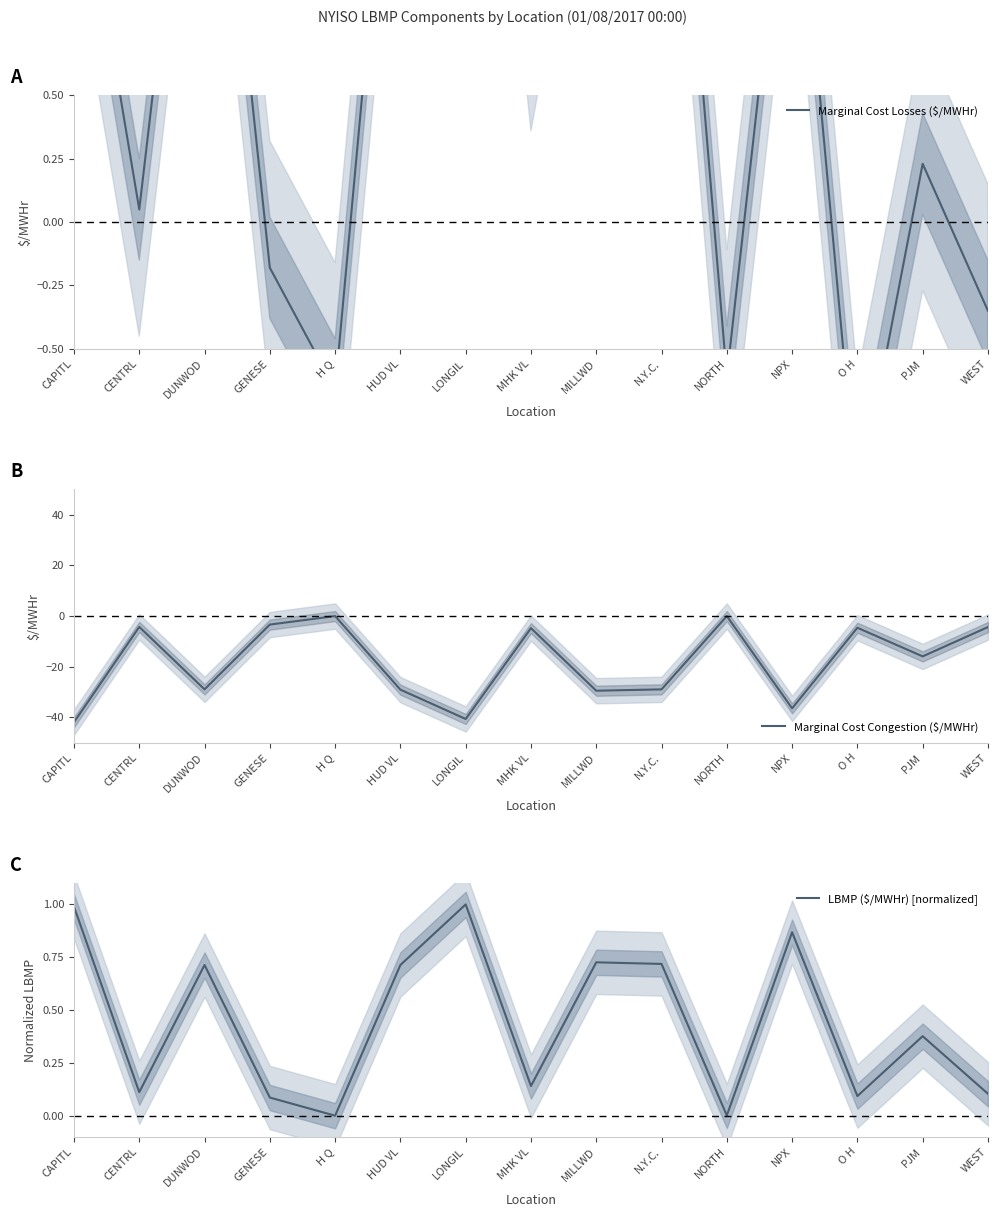

List the labels in order of LBMP ($/MWHr) [normalized] value, smallest first.

H Q, NORTH, GENESE, O H, WEST, CENTRL, MHK VL, PJM, DUNWOD, HUD VL, N.Y.C., MILLWD, NPX, CAPITL, LONGIL